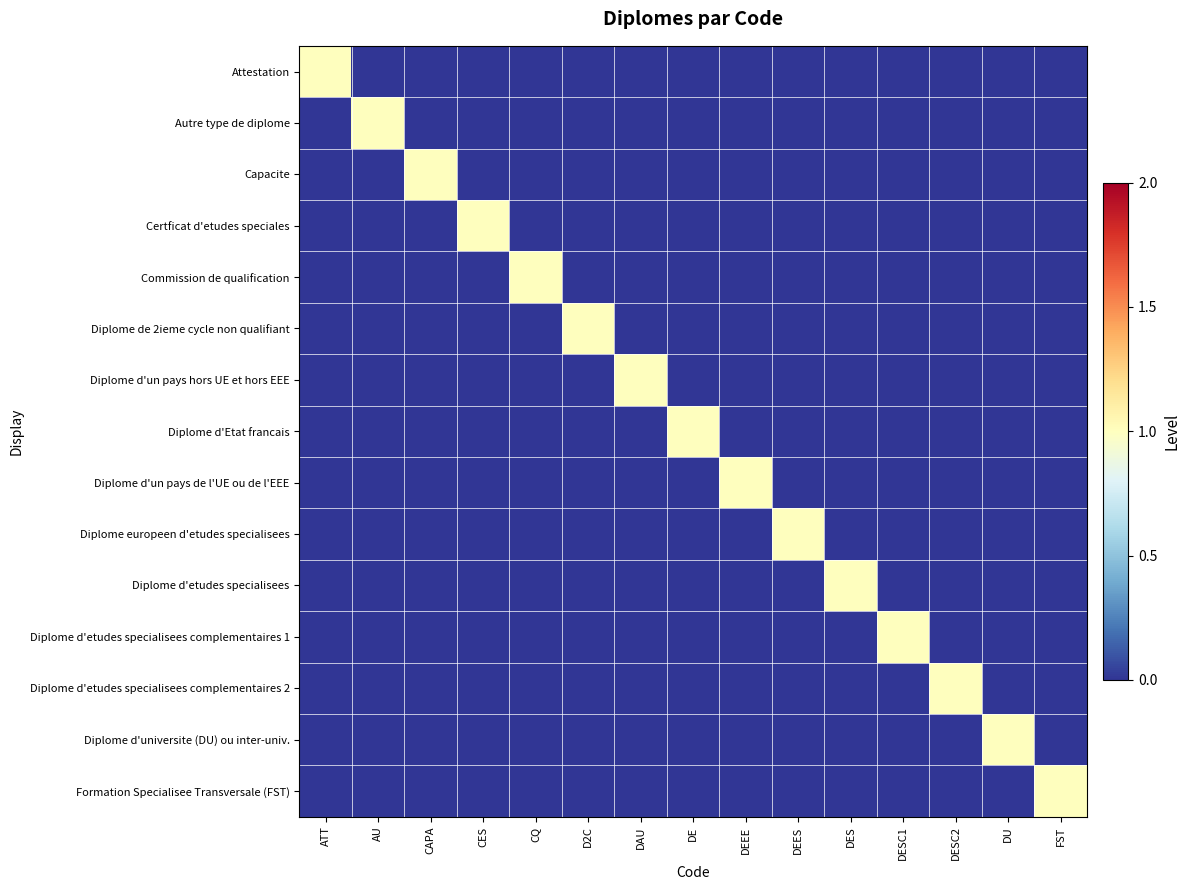

At which category is the sum across all series the highest?

ATT